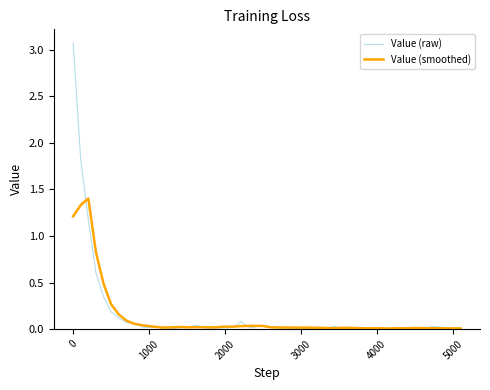

Which series has the largest range (max minus min)?

Value (raw)